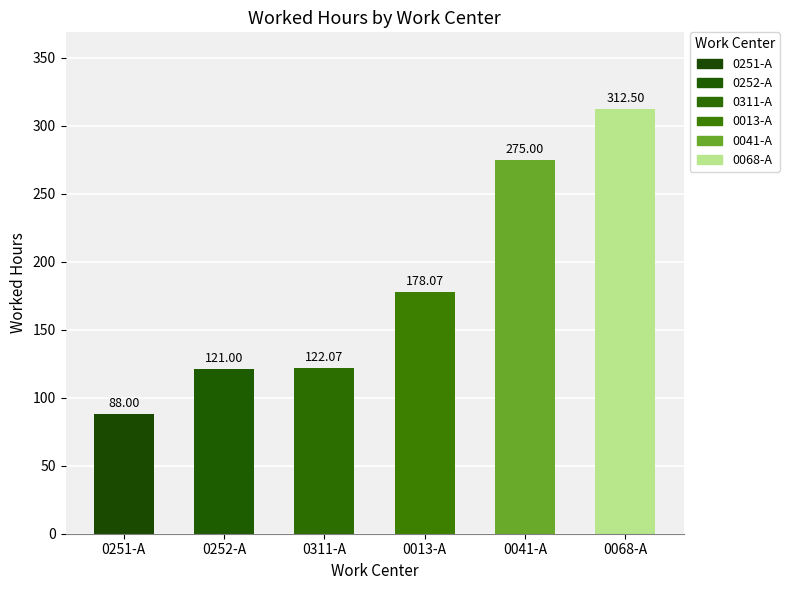

True or false: 0041-A has a value of 78.5 at 0251-A.

False